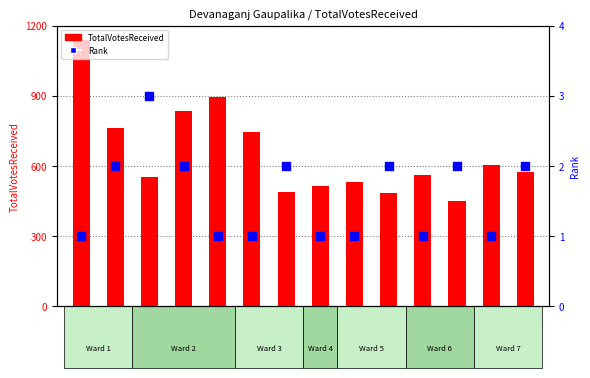

Is the value of Rank at W6 greater than the value of TotalVotesReceived at W6?

No